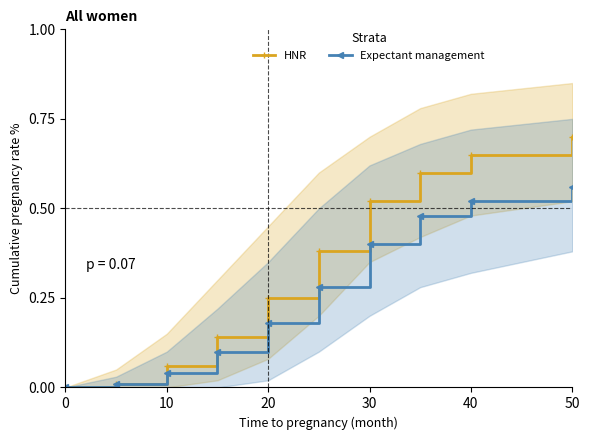

True or false: Expectant management has a value of 0.2 at 40.

False